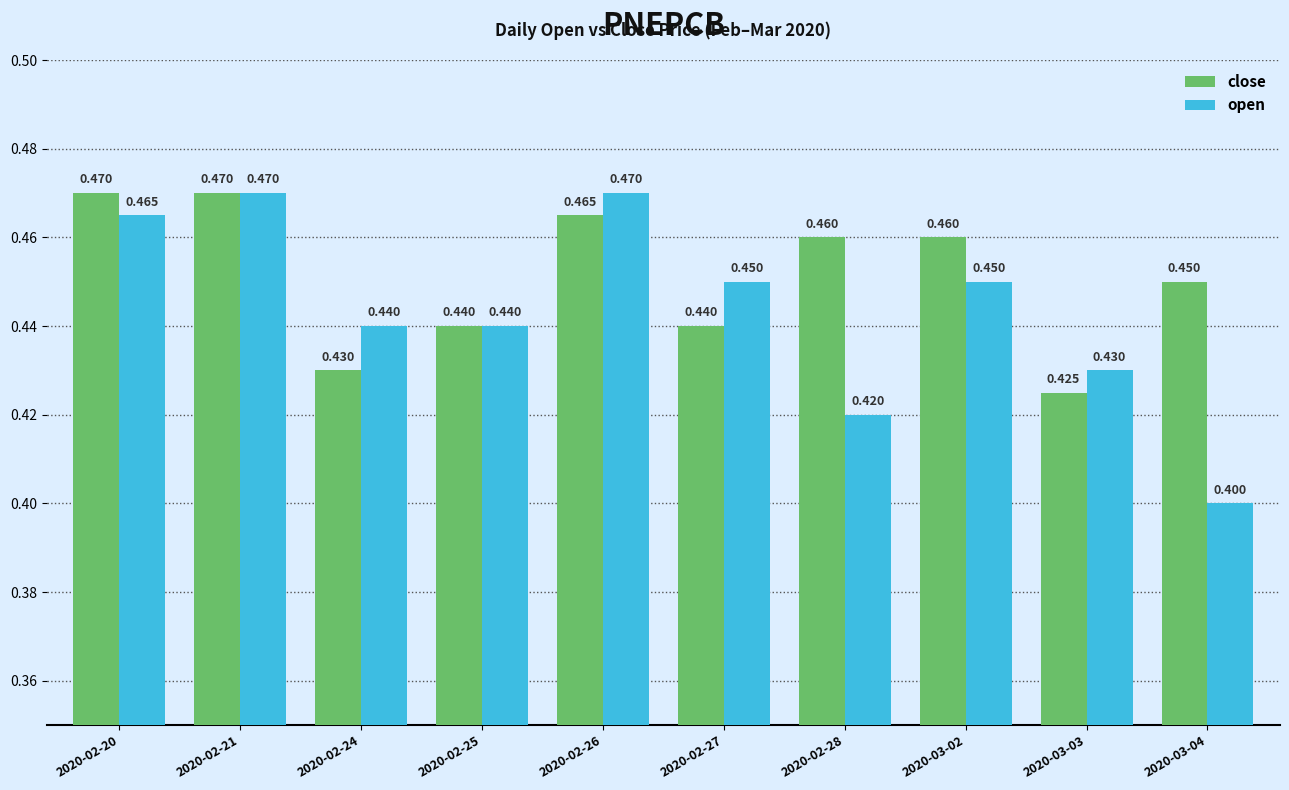

List the series in order of their overall mean, lowest first.

open, close